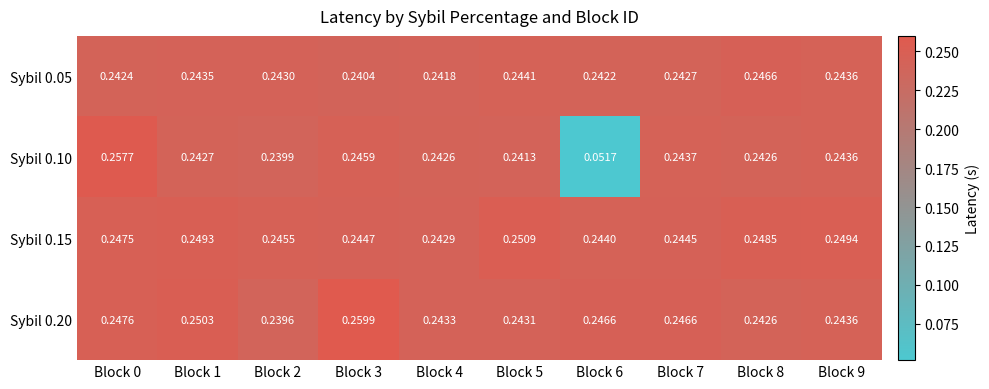

Is the value of Sybil 0.20 at Block 9 greater than the value of Sybil 0.15 at Block 4?

Yes